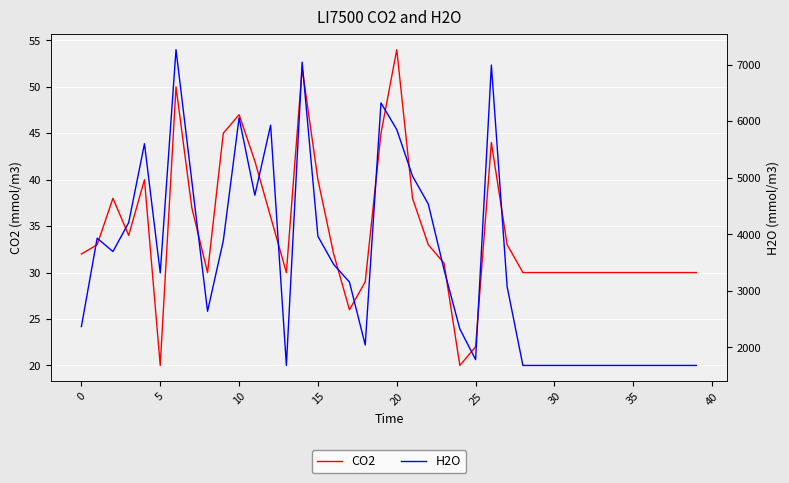

What is the sum of the CO2 values at 19 and 12?

81